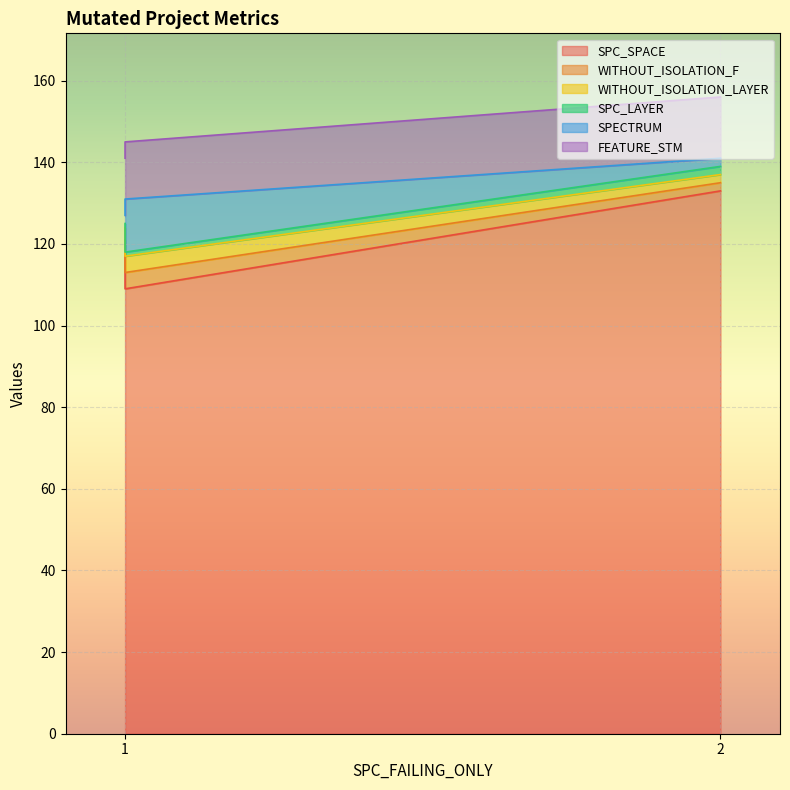

Which series has the widest spread of values?

SPC_SPACE